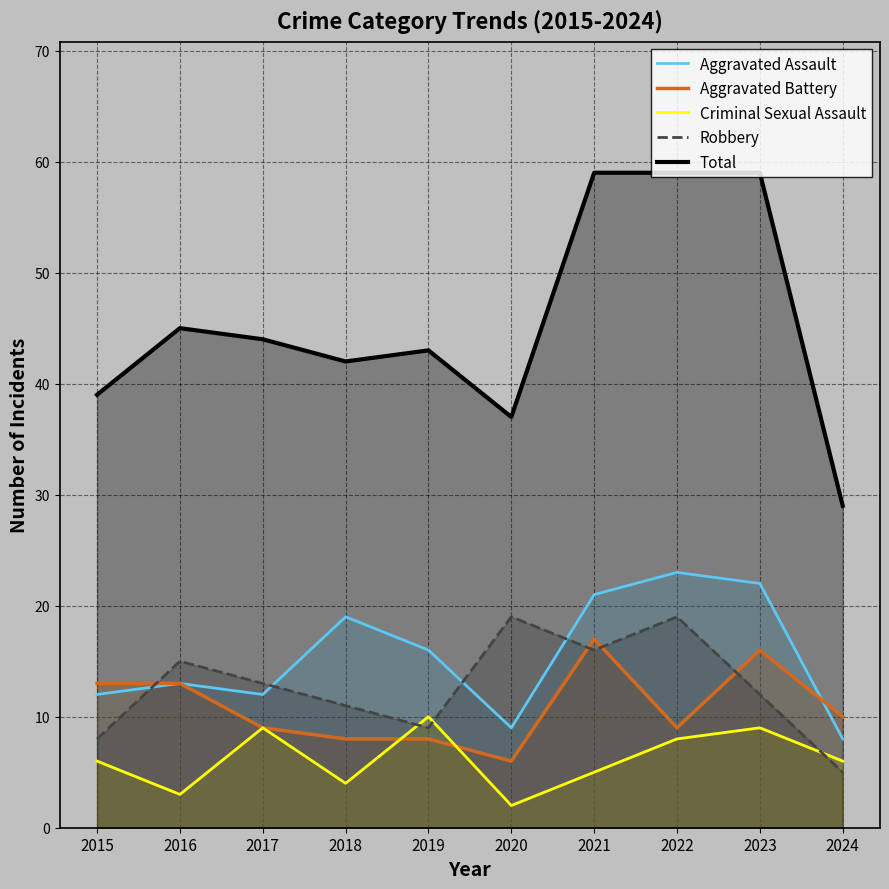

Does the chart have visible grid lines?

Yes